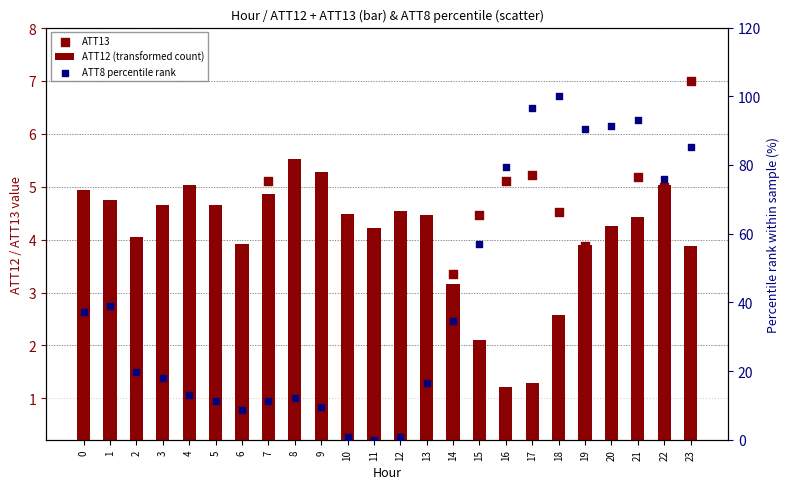

At which category is the sum across all series the highest?

18